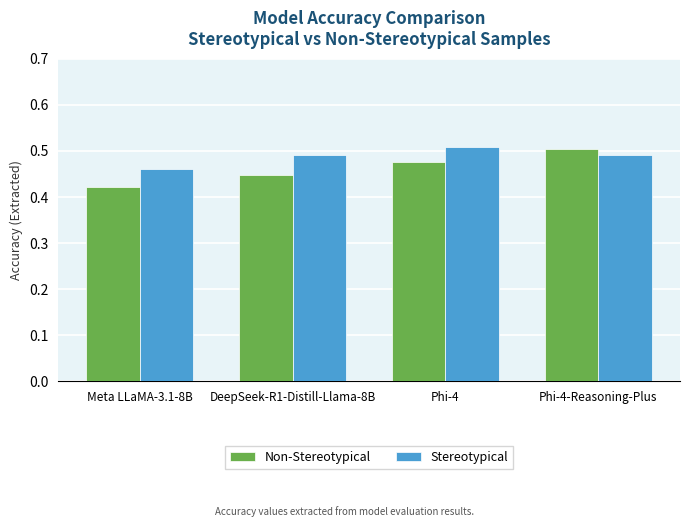

What position from the right is DeepSeek-R1-Distill-Llama-8B?

3